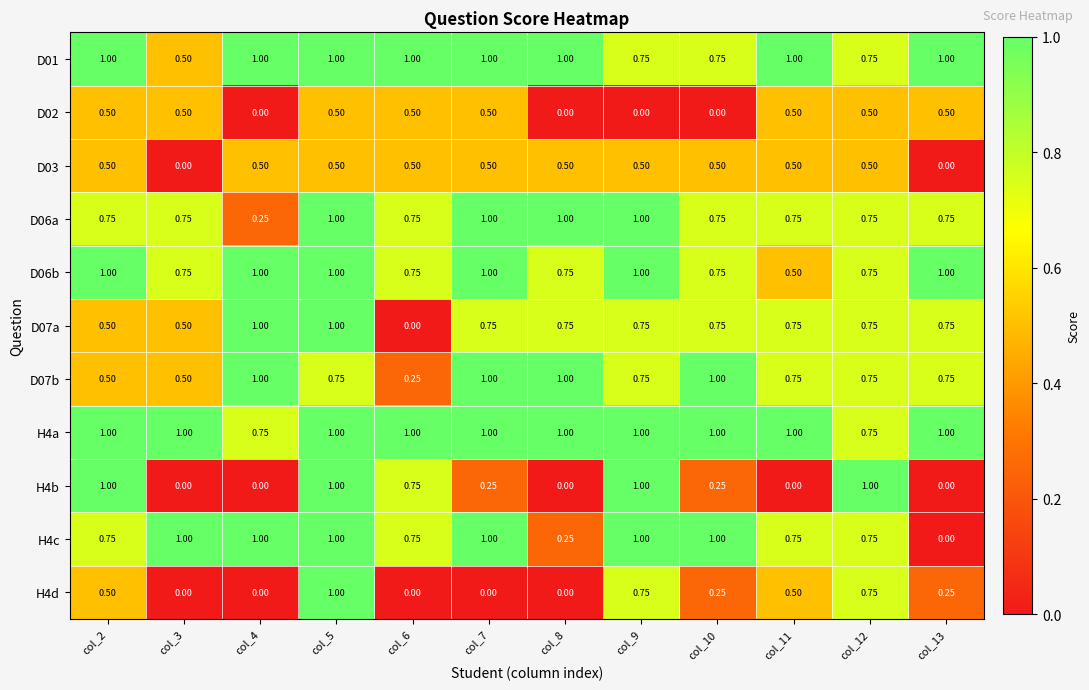

List the series in order of their peak value, lowest first.

D02, D03, D01, D06a, D06b, D07a, D07b, H4a, H4b, H4c, H4d